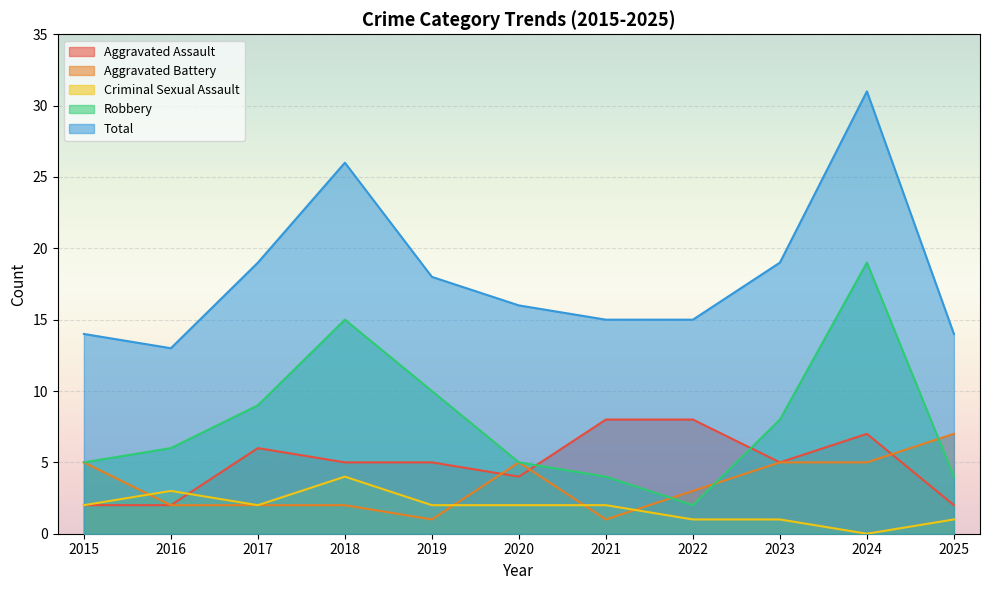

What is the spread (max minus min) of values at 2021?

14